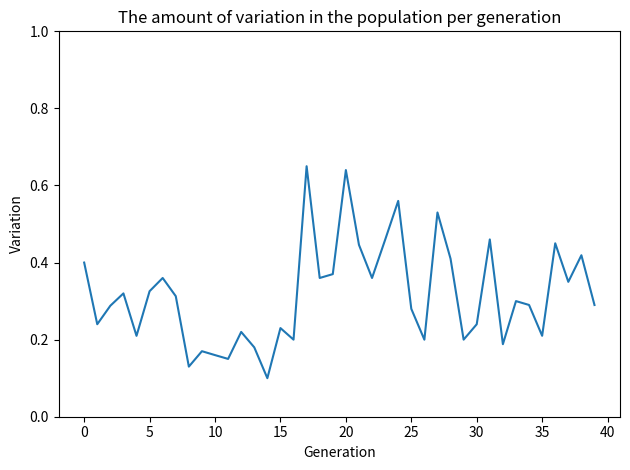

Is this an area chart (filled region under the line)?

No